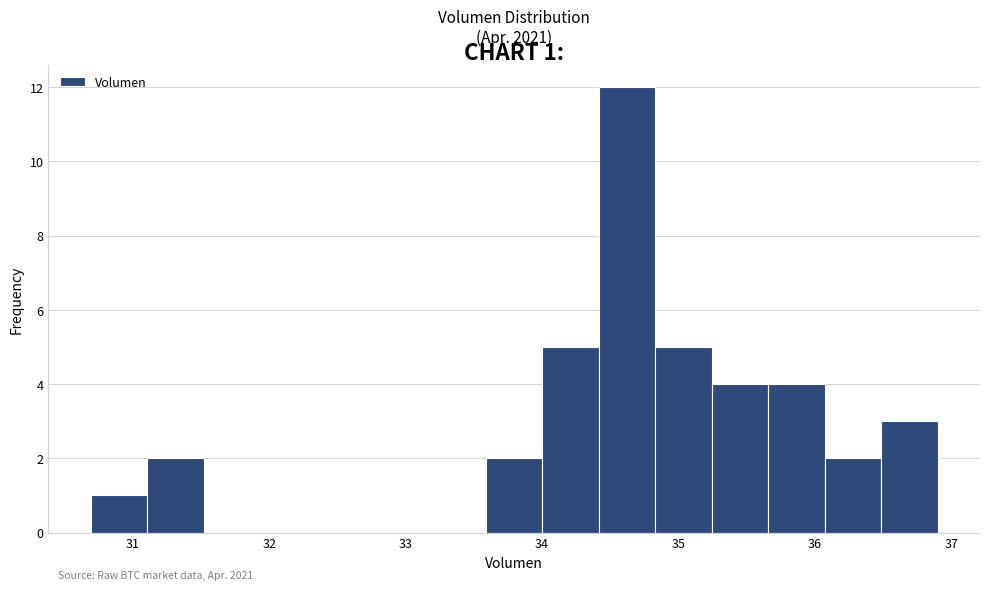

Over which range of the x-axis is the bar tallest?

34.4 to 34.8